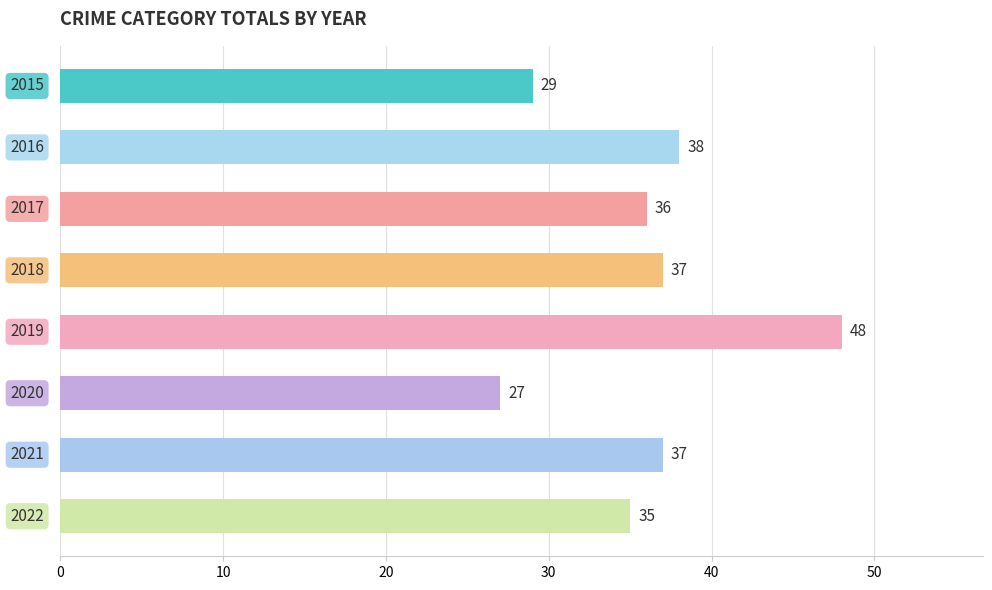

Count the number of data series in this chart.

1